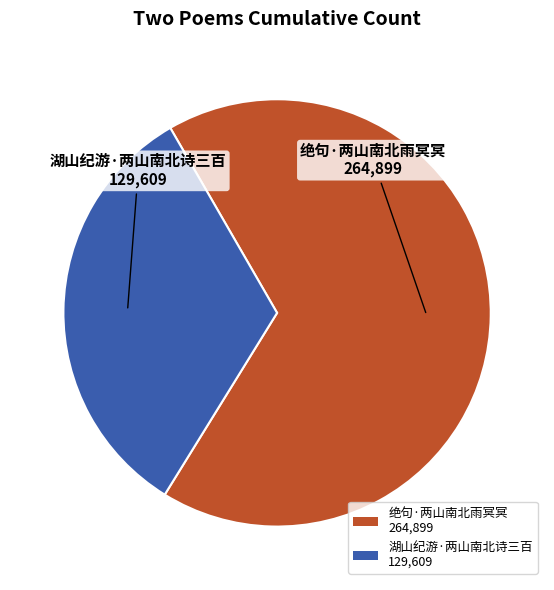

Does 湖山纪游·两山南北诗三百 129,609 represent more than half of the total?

No